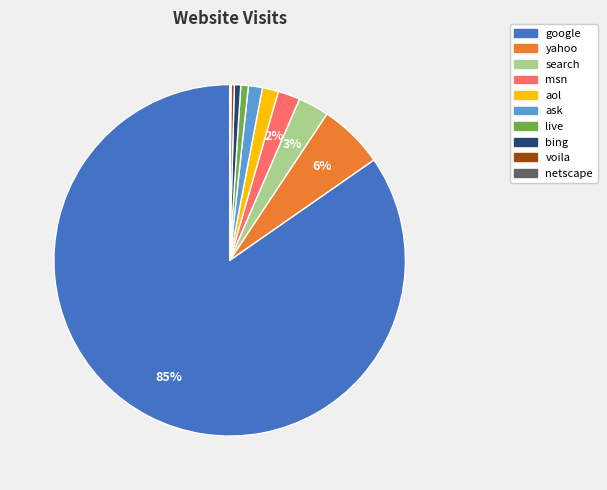

To the nearest percent, what percentage of the pie is google?

85%